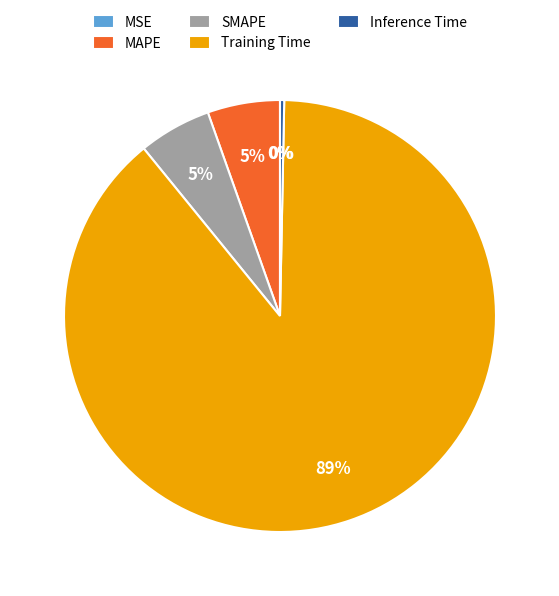

Do Training Time and MAPE together represent more than half of the pie?

Yes